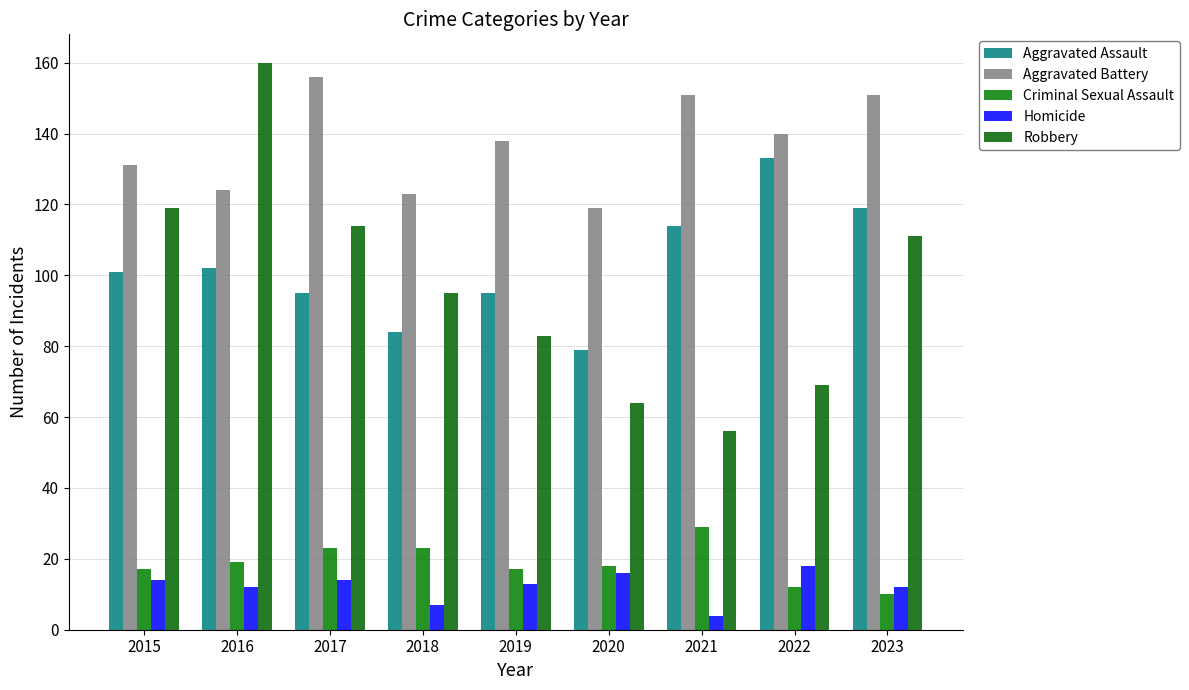

What is the difference between the second highest and minimum values in the Criminal Sexual Assault series?

13